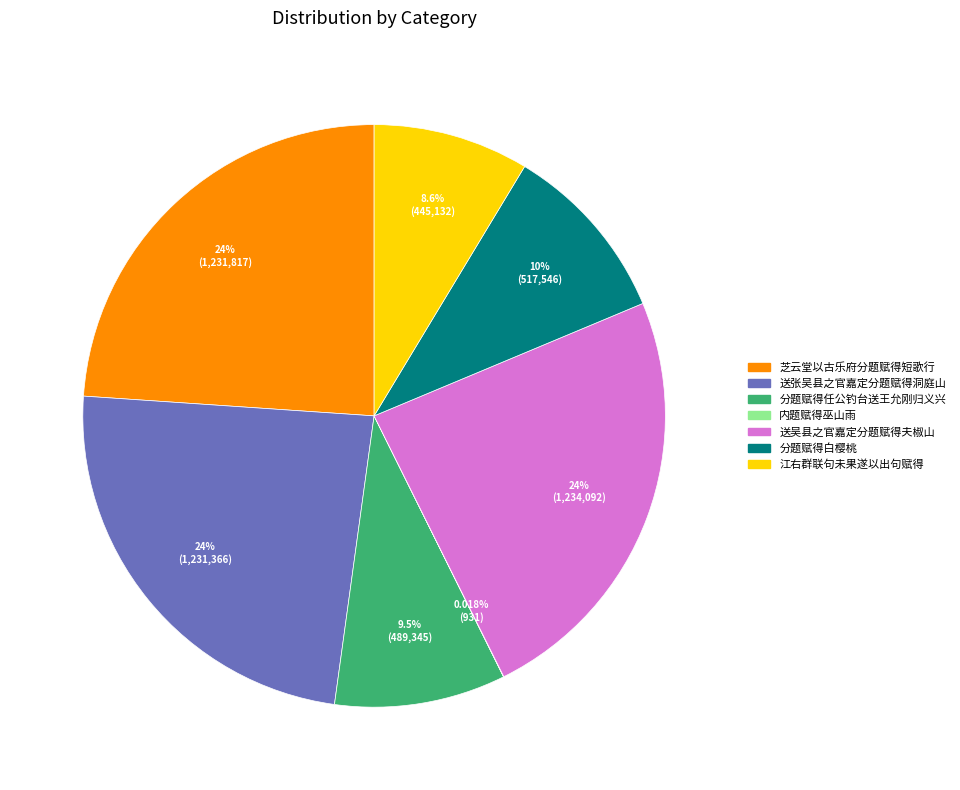

Is there any slice that represents more than half of the pie?

No